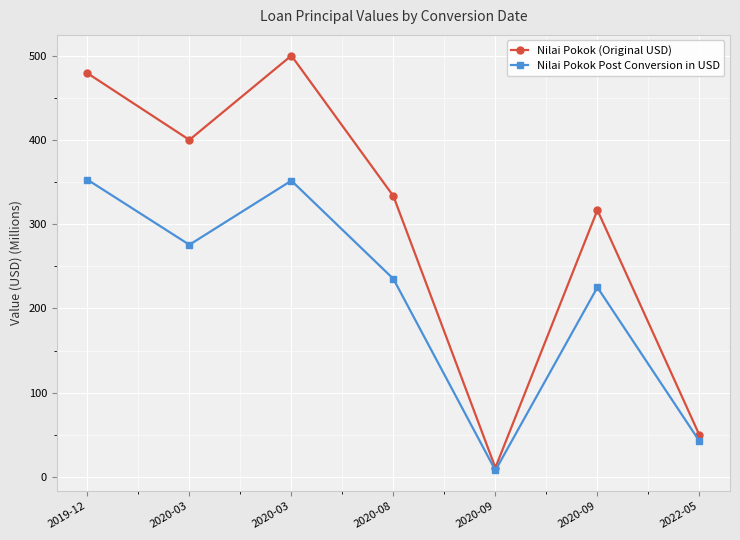

True or false: Nilai Pokok (Original USD) and Nilai Pokok Post Conversion in USD intersect in this chart.

False